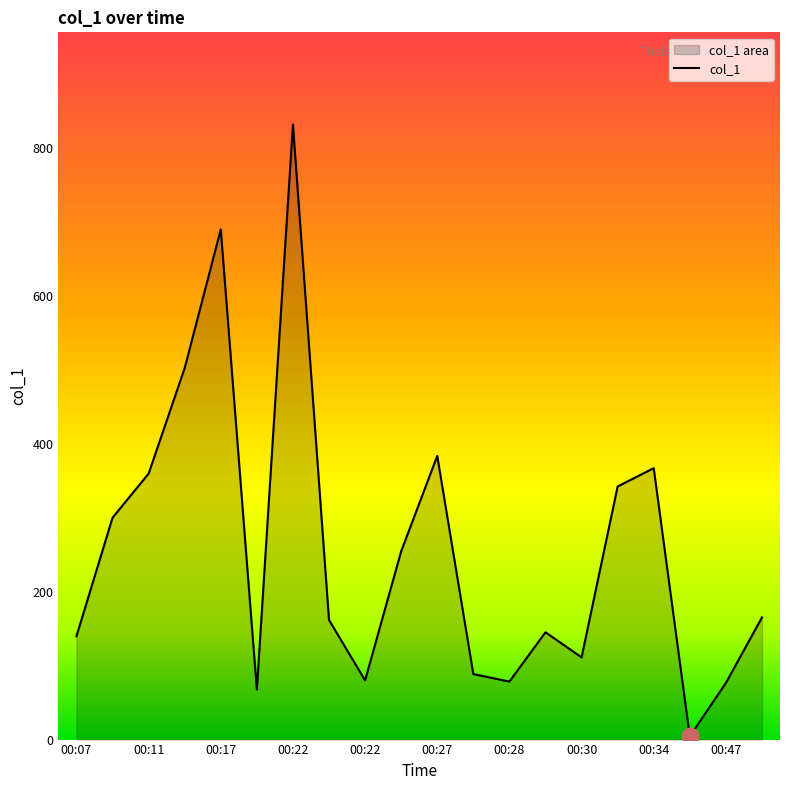

What is the average value?

257.7